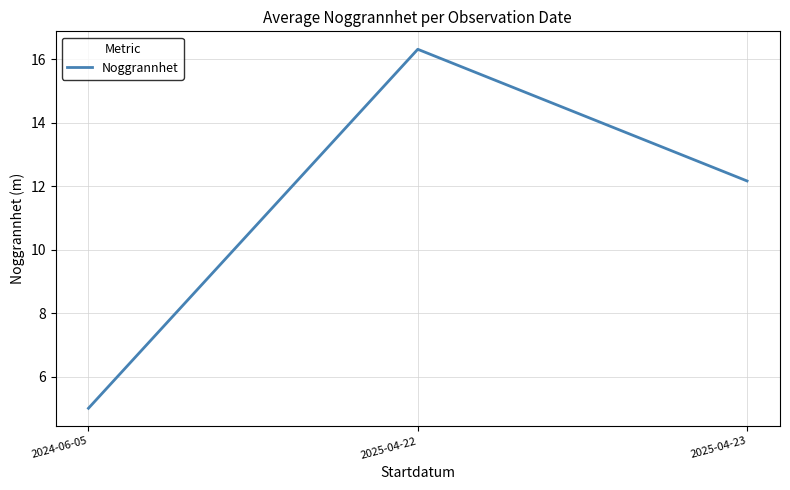

Read the value at 2025-04-22.

16.3